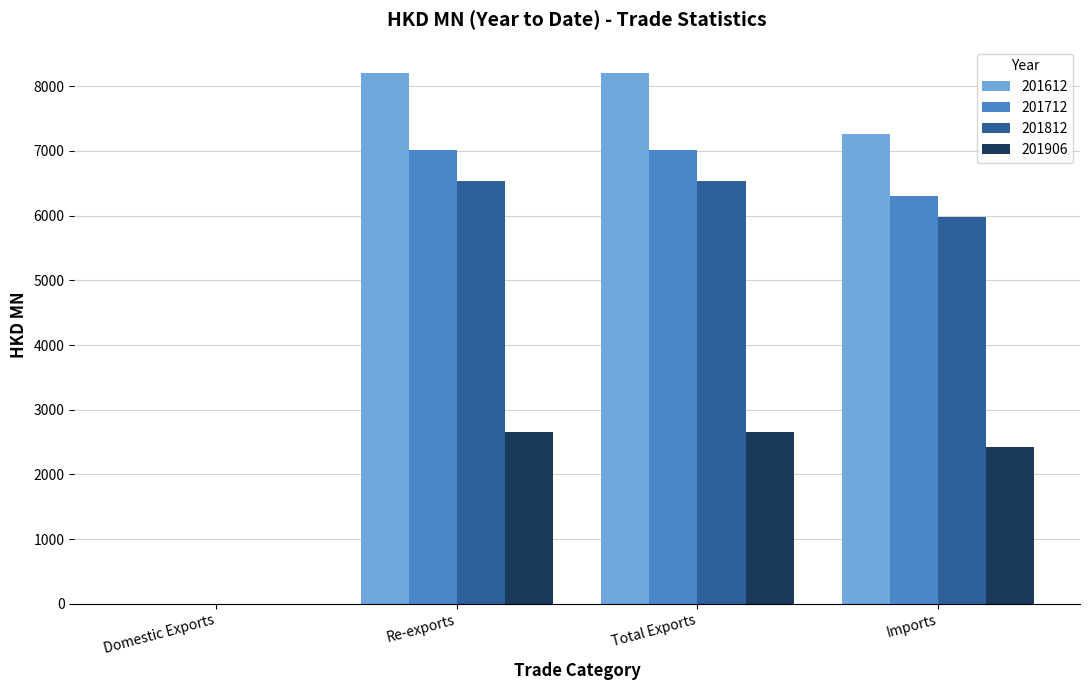

How many data points in 201906 are above 2656?

2